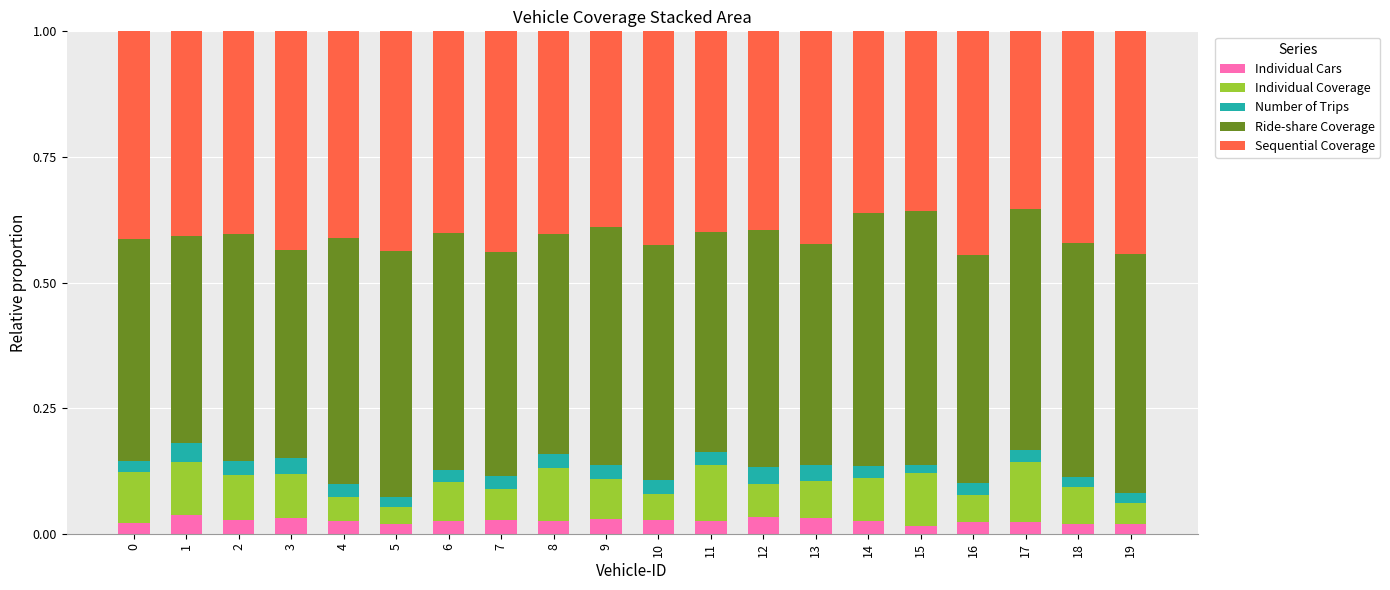

How many Individual Cars values are between 0 and 1?

20